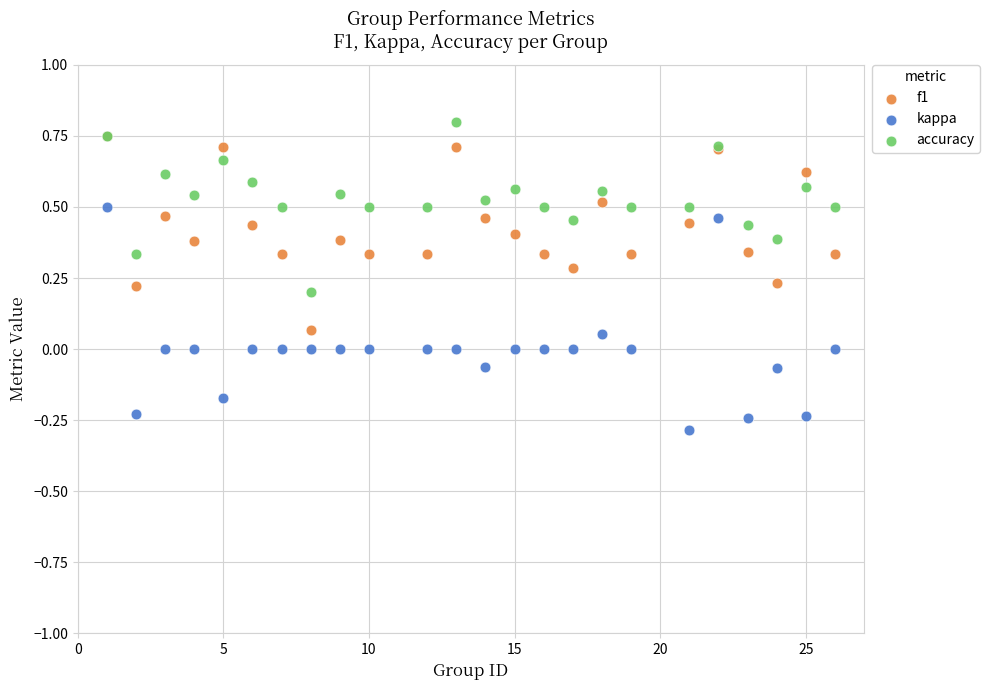

Which series has the widest spread of Y values?

kappa